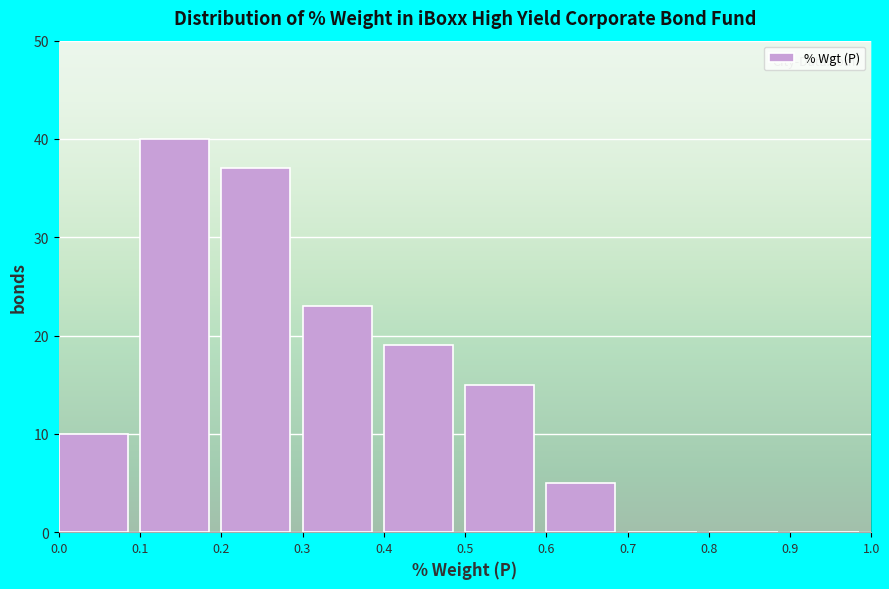

Reading left to right, transcribe this chart: for each bar, give the range it covers on the x-axis and its height. The values are not printed on the chart, so give them approximately, as read against the axis.

0.0 to 0.1: 10
0.1 to 0.2: 40
0.2 to 0.3: 37
0.3 to 0.4: 23
0.4 to 0.5: 19
0.5 to 0.6: 15
0.6 to 0.7: 5
0.7 to 0.8: 0
0.8 to 0.9: 0
0.9 to 1.0: 0